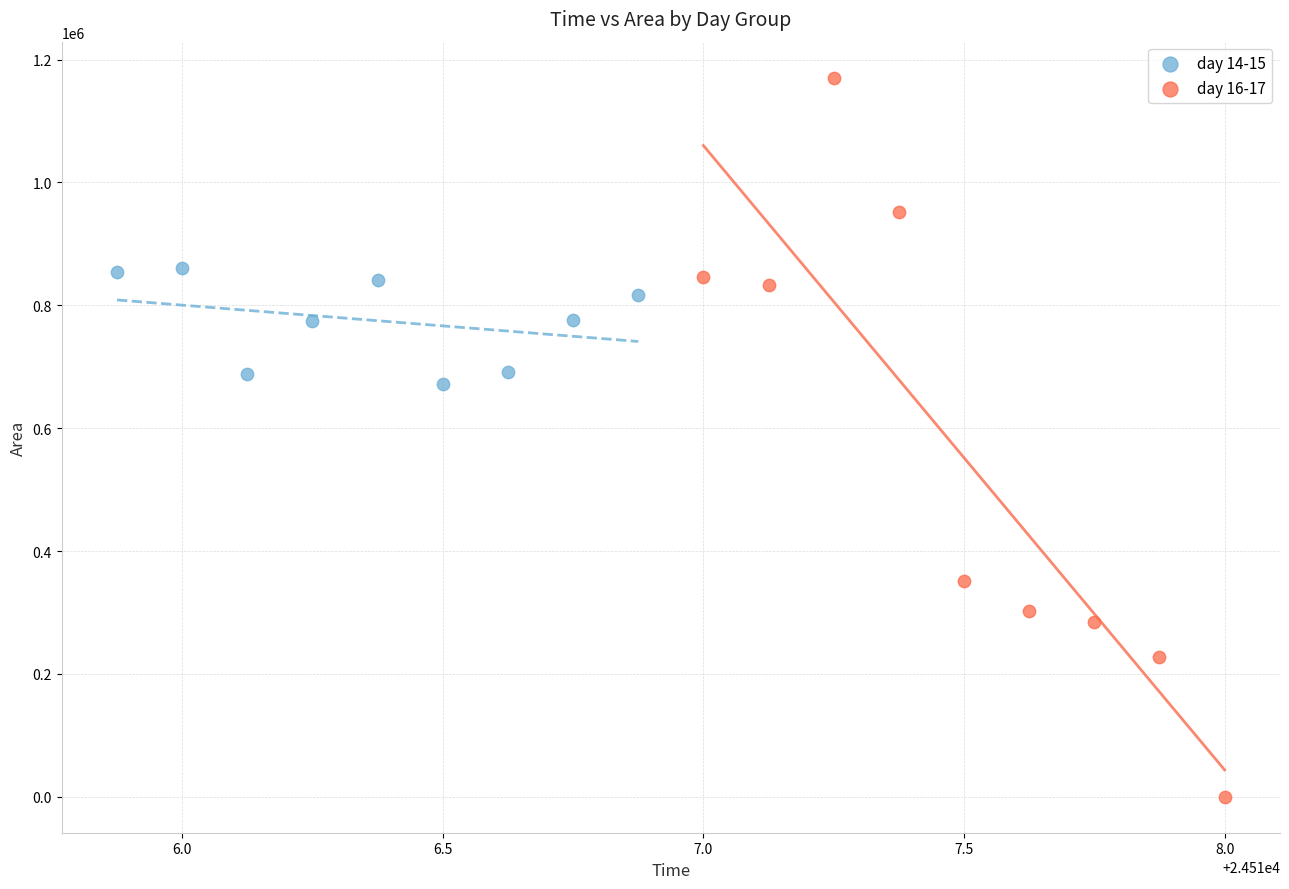

Which series contains the lowest Y value?

day 16-17